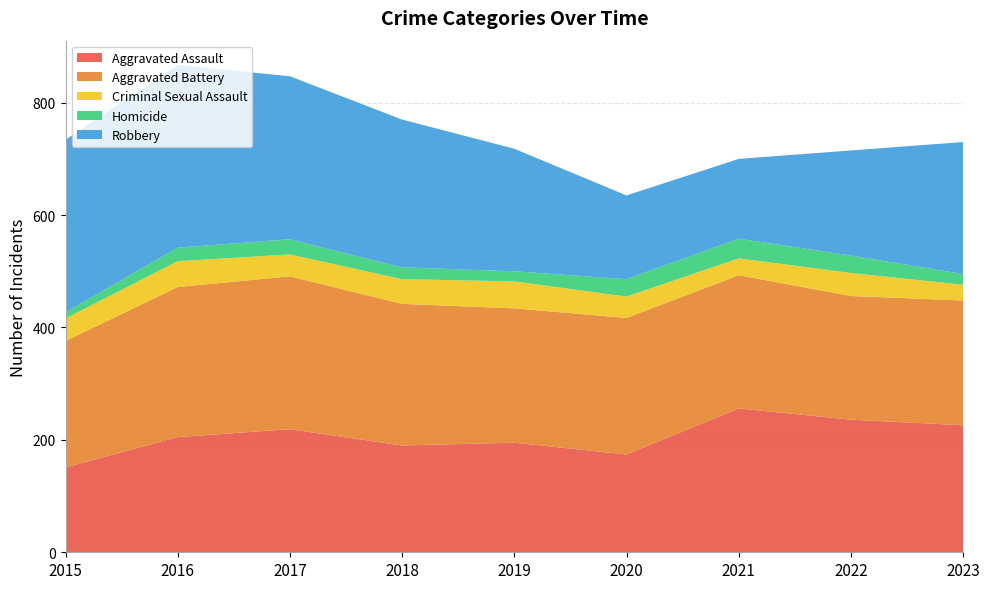

Reading right to left, what are all the values shown in this chart?

Aggravated Assault: 2023=226	2022=236	2021=256	2020=174	2019=195	2018=190	2017=219	2016=205	2015=151
Aggravated Battery: 2023=222	2022=220	2021=237	2020=243	2019=239	2018=252	2017=272	2016=267	2015=225
Criminal Sexual Assault: 2023=28	2022=41	2021=30	2020=38	2019=48	2018=44	2017=39	2016=46	2015=40
Homicide: 2023=19	2022=31	2021=35	2020=31	2019=18	2018=21	2017=27	2016=24	2015=11
Robbery: 2023=235	2022=187	2021=142	2020=149	2019=218	2018=263	2017=290	2016=325	2015=307